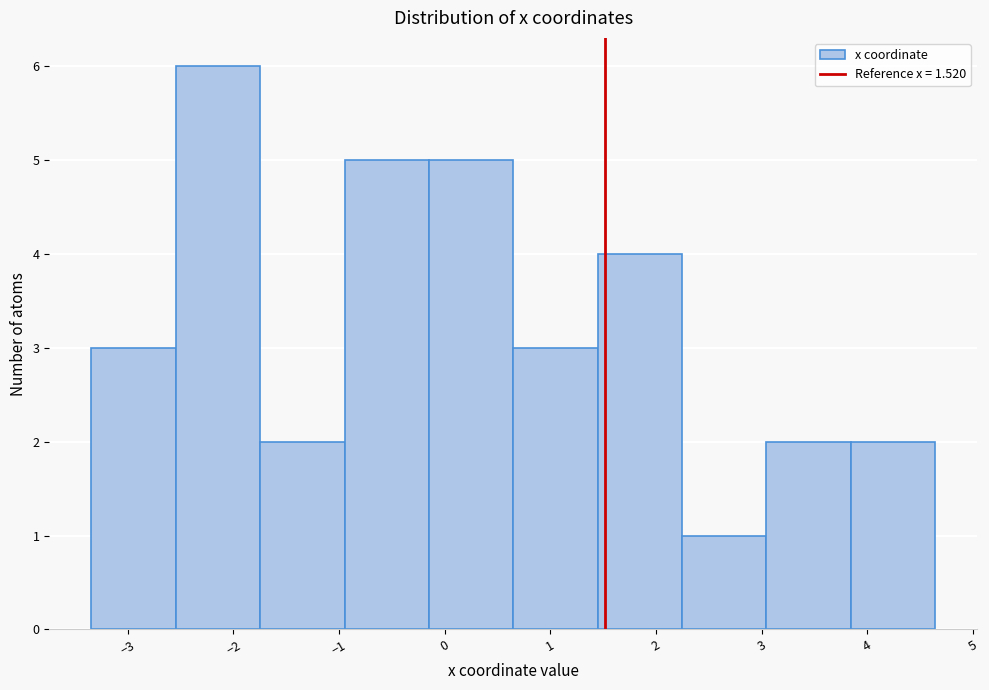

Reading left to right, list every bar in this chart as the range it spans on the x-axis followed by its height. Neither the bar edges nor the heights are printed on the chart, so give them approximately, as read against the axes.

-3.3 to -2.5: 3
-2.5 to -1.7: 6
-1.7 to -0.9: 2
-0.9 to -0.2: 5
-0.2 to 0.6: 5
0.6 to 1.4: 3
1.4 to 2.2: 4
2.2 to 3.0: 1
3.0 to 3.8: 2
3.8 to 4.6: 2